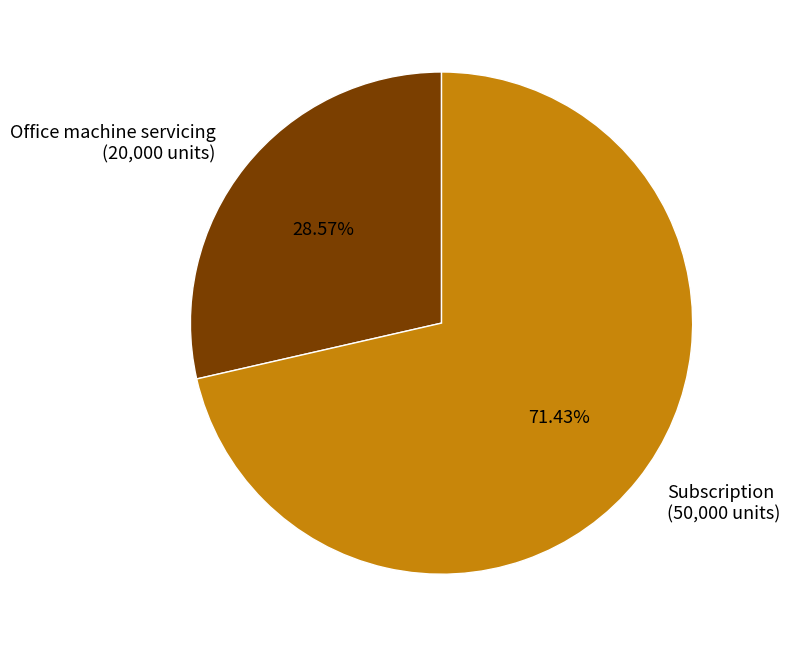

To the nearest percent, what portion does Subscription represent?

71%